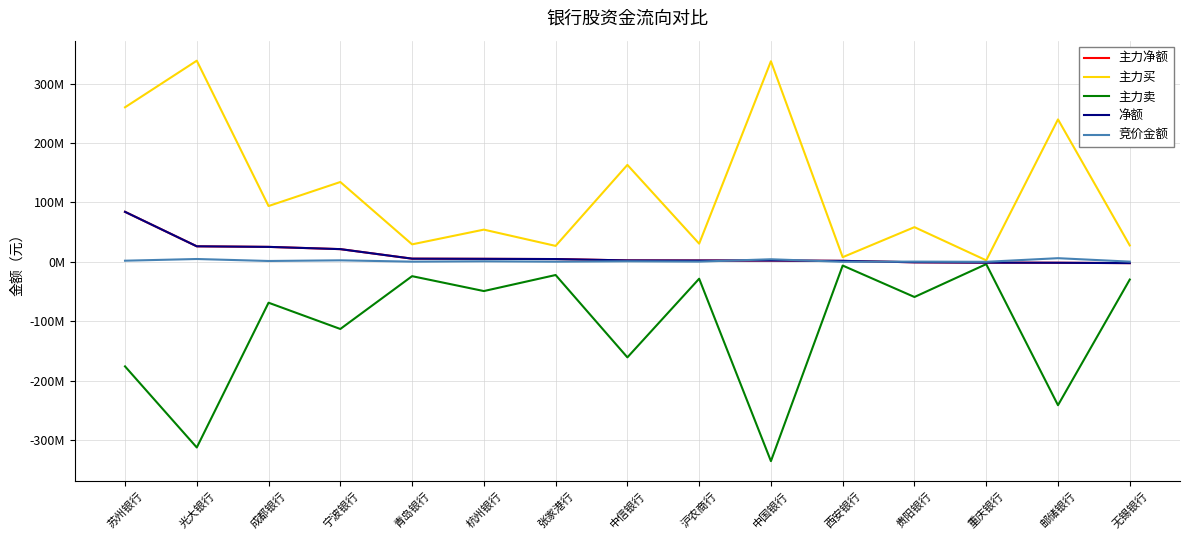

True or false: 净额 has a value of -2673871 at 邮储银行.

False